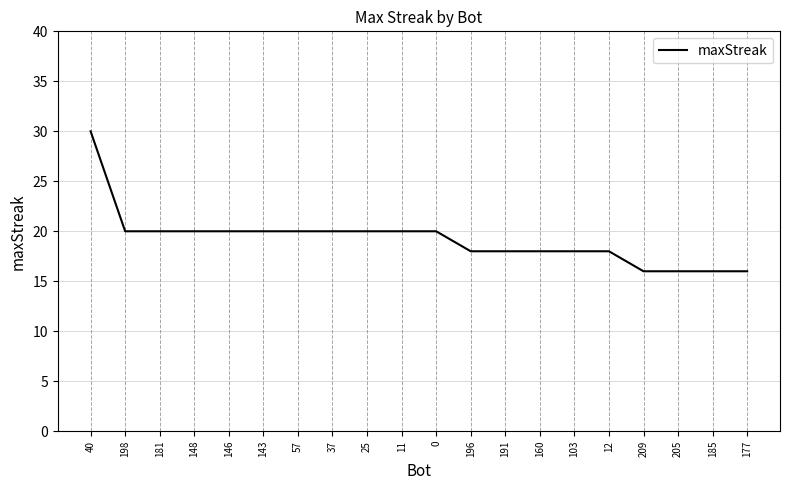

What is the greatest value displayed?

30